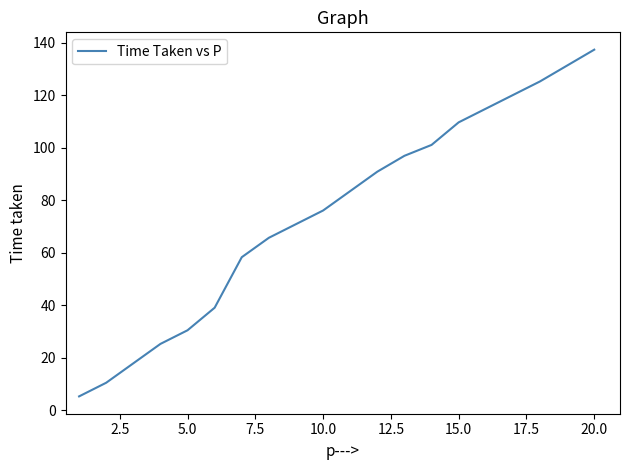

Does the chart display data point markers on the line(s)?

No